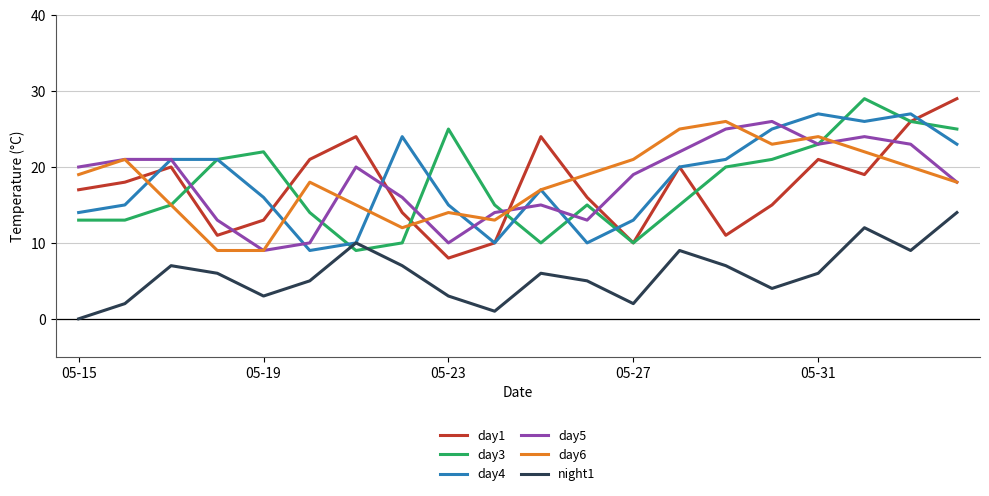

True or false: day6 and day1 intersect in this chart.

True